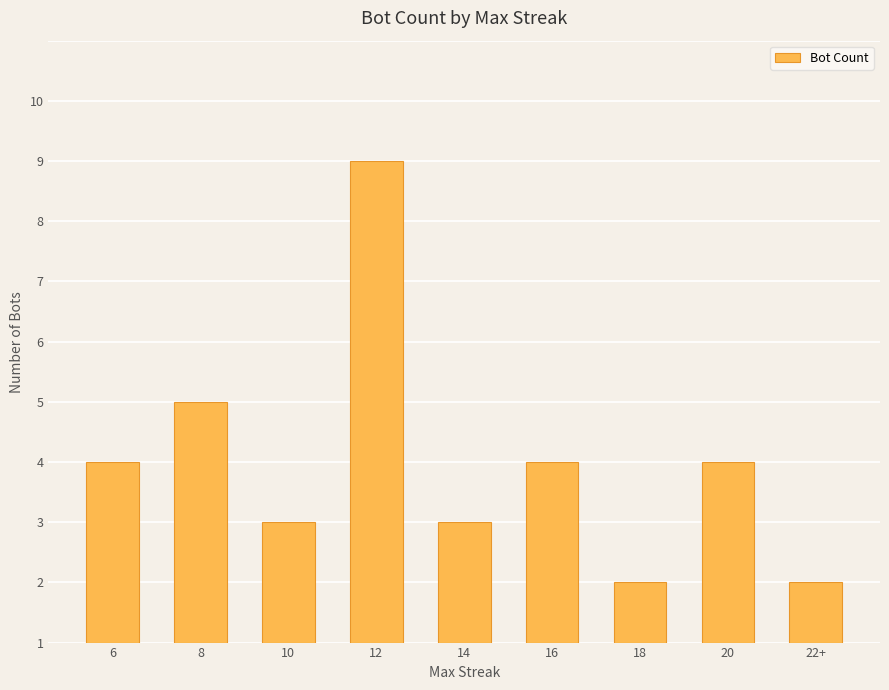

What is the approximate value at 18?

1